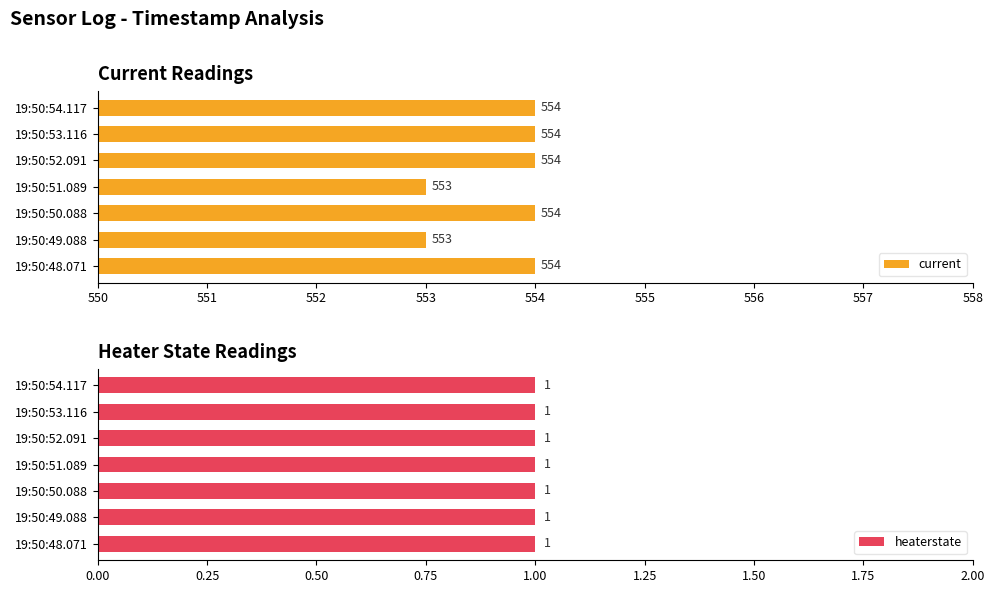

Rank the series by their average value, from lowest to highest.

heaterstate, current